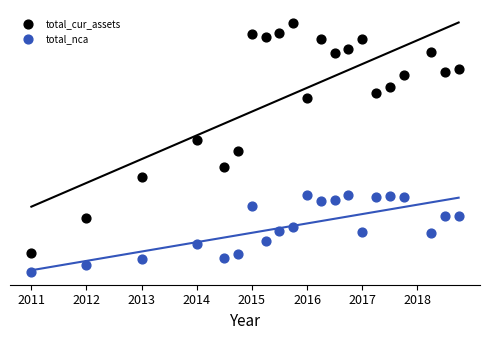

What are all the series names shown in the legend?

total_cur_assets, total_nca